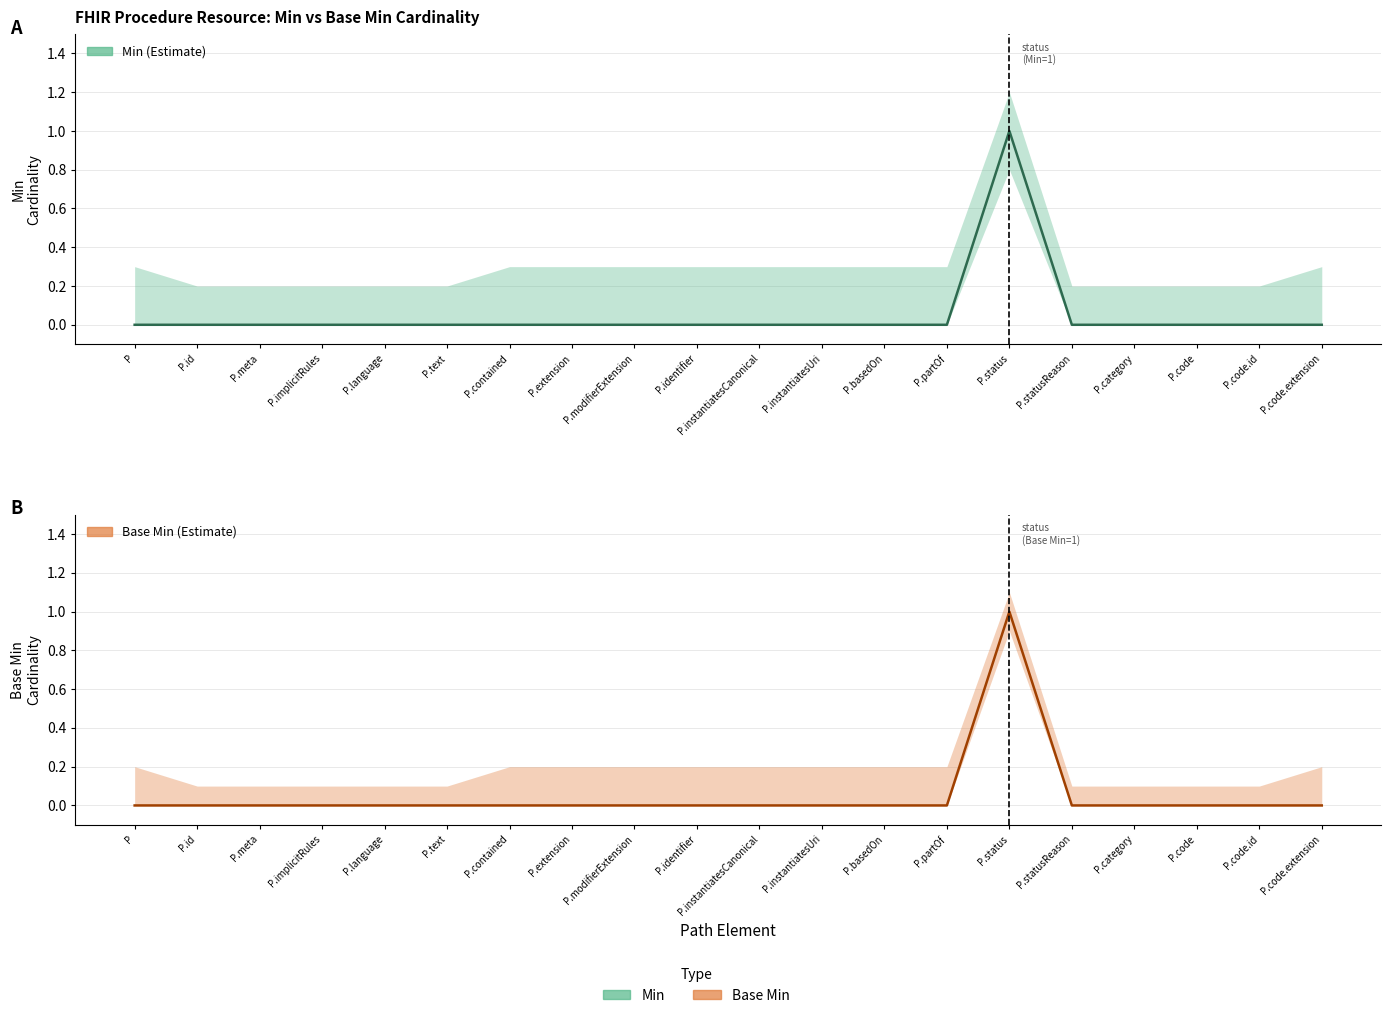

Which series has the largest range (max minus min)?

Min